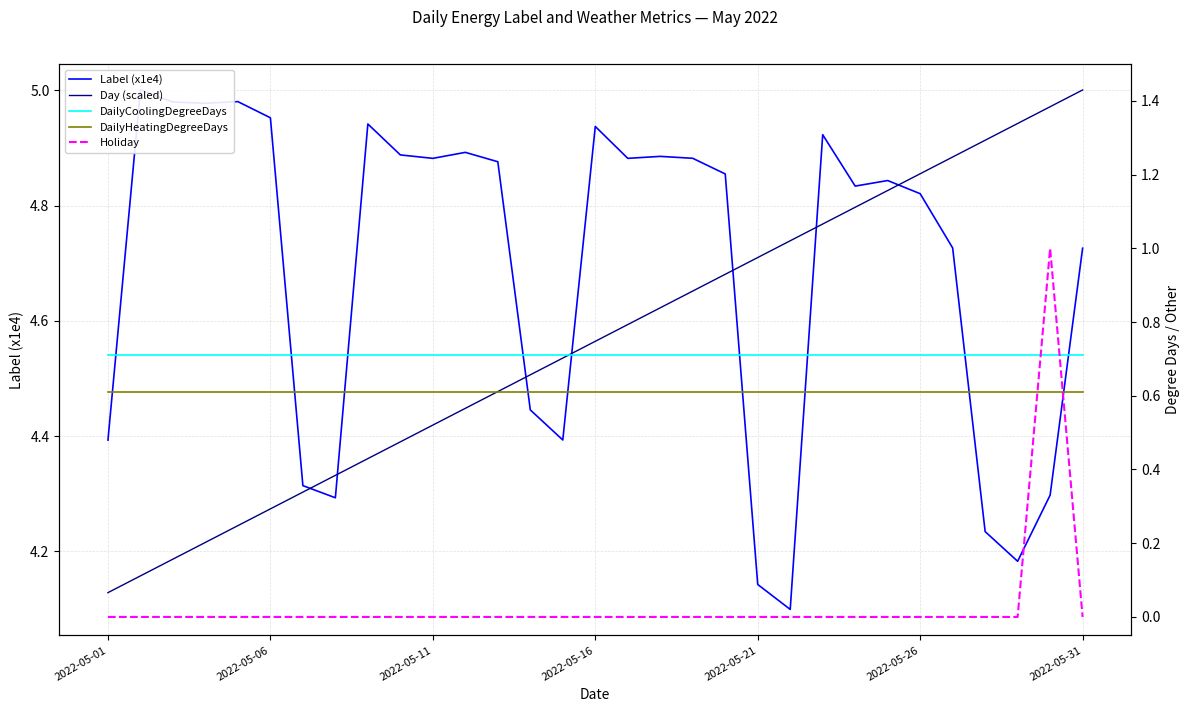

What is the approximate value of DailyHeatingDegreeDays at 27?

0.6